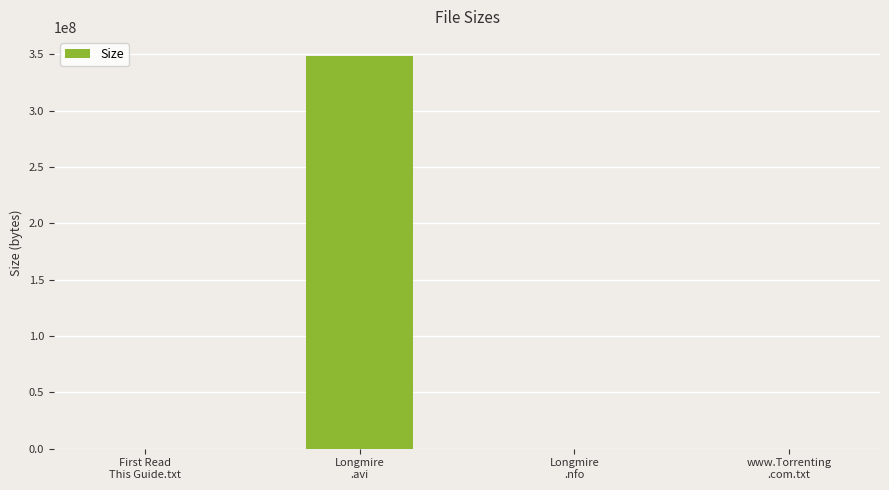

What is the sum of all values?

348091177